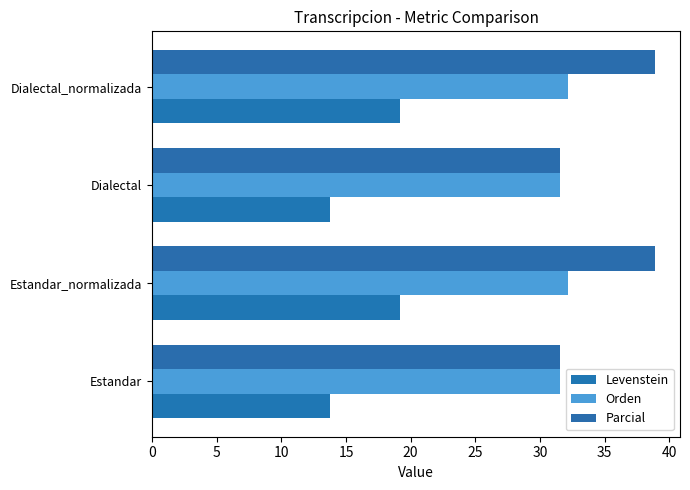

How many values in the Orden series are below 32?

2